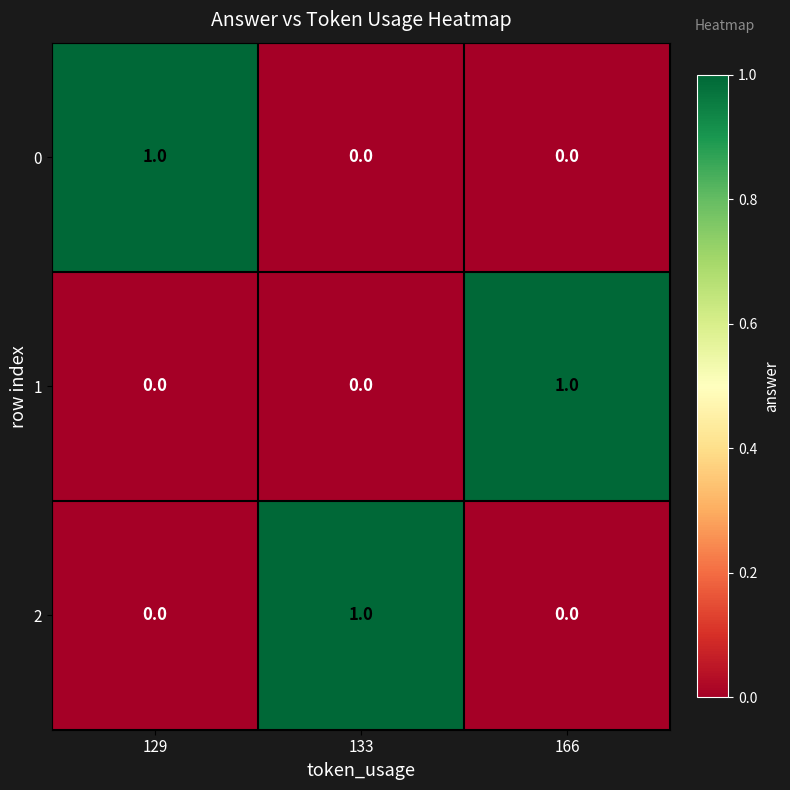

How many 2 values are between 0 and 1?

3